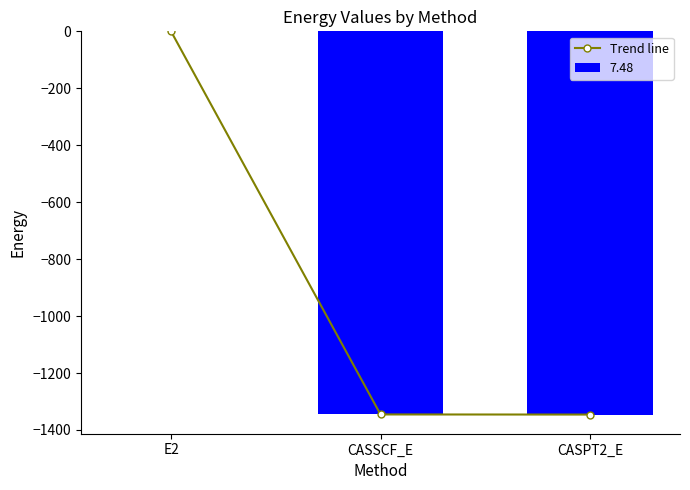

Are the bars grouped side by side (vs. stacked)?

No